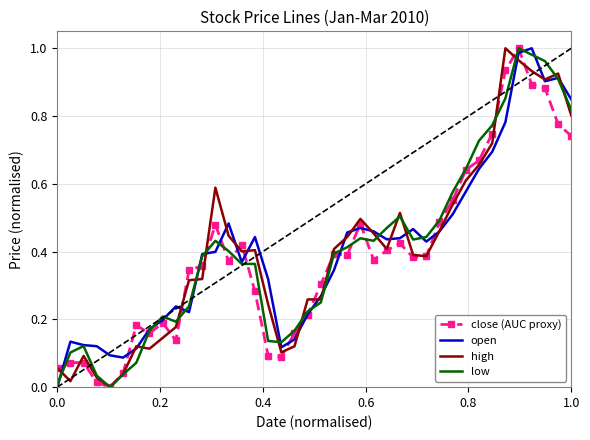

True or false: close (AUC proxy) has more than 1 points higher than both neighbors.

True